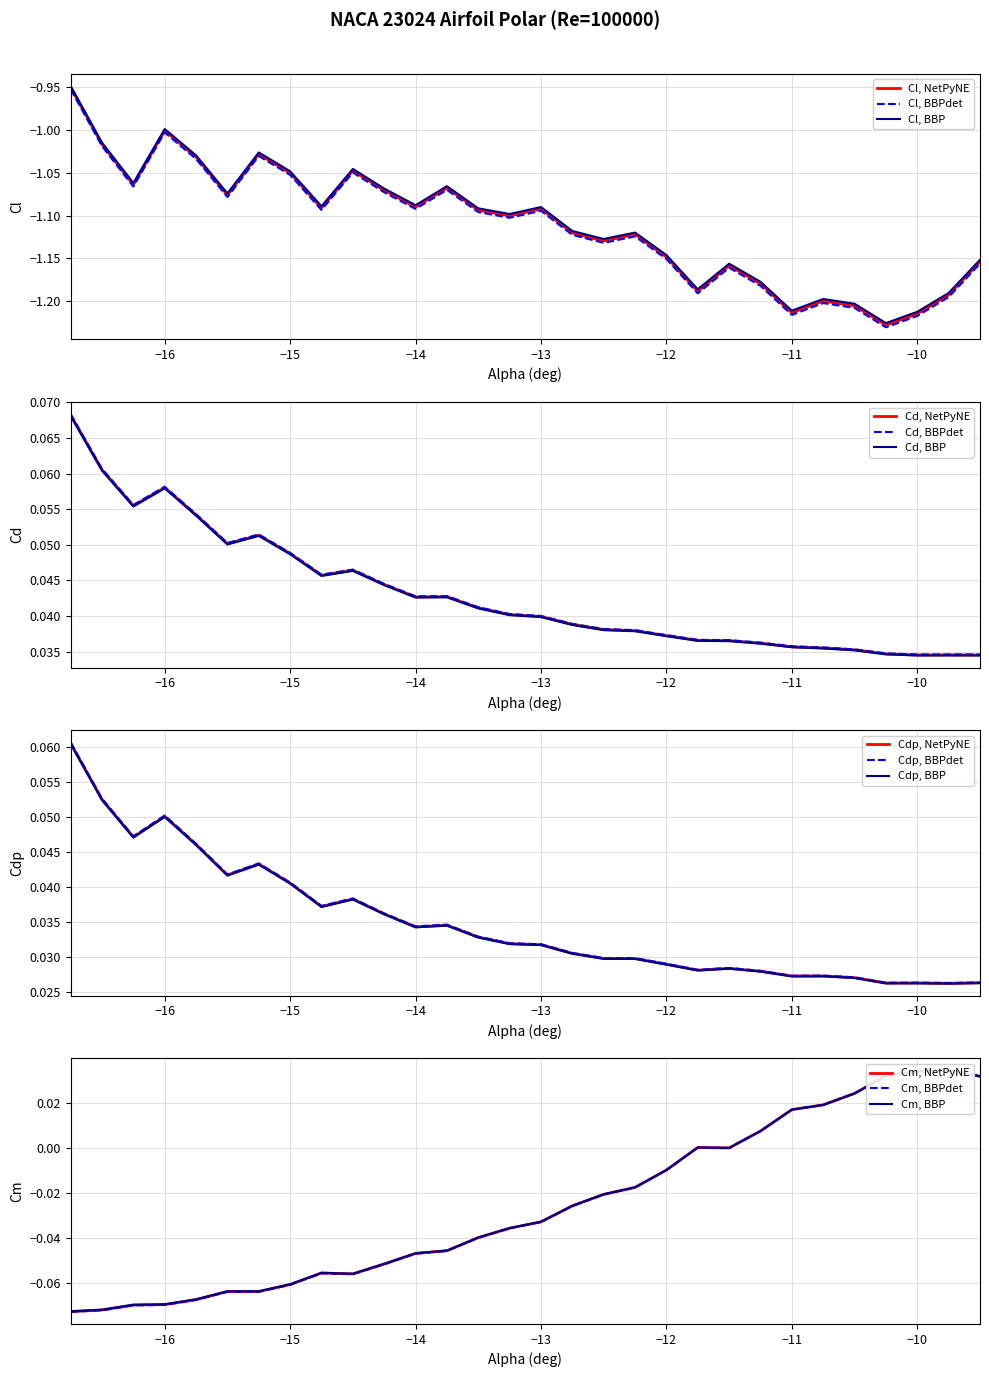

Does the chart have visible grid lines?

Yes